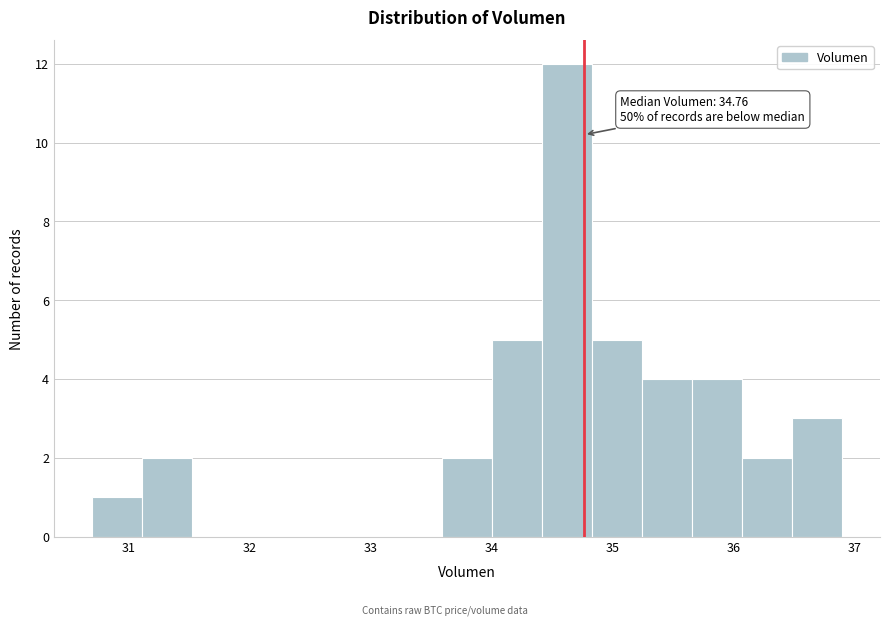

Over which range of the x-axis is the bar tallest?

34.4 to 34.8